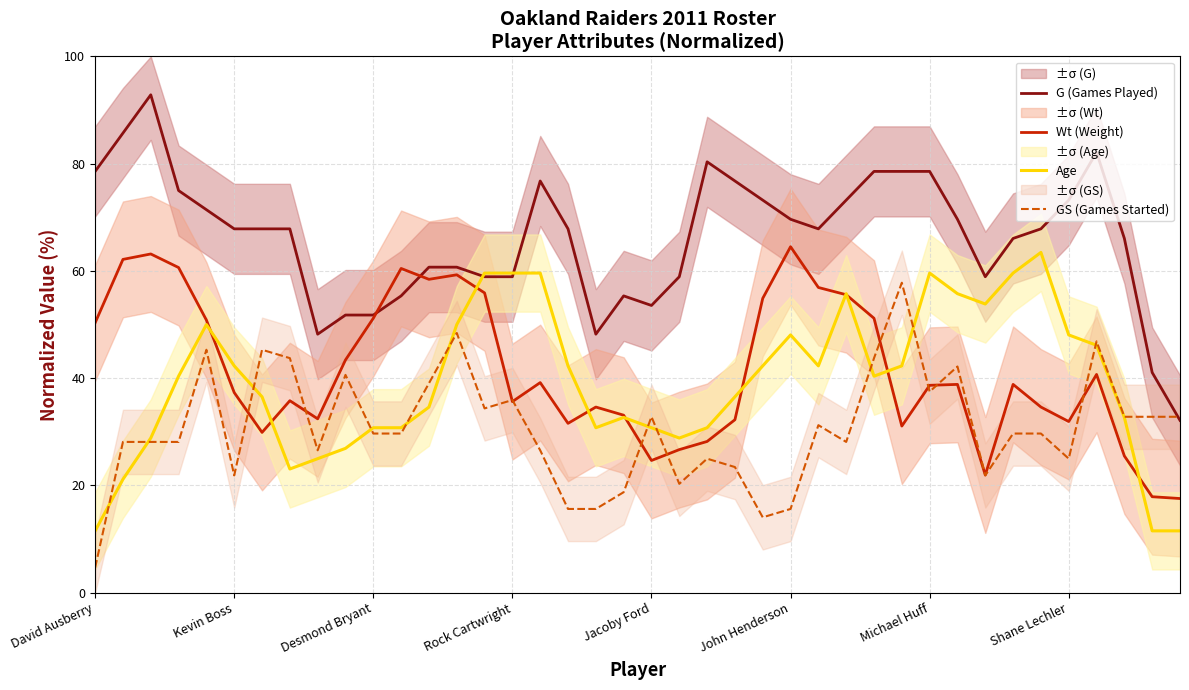

Between 27 and 33, which series saw the biggest shift?

Wt (Weight)